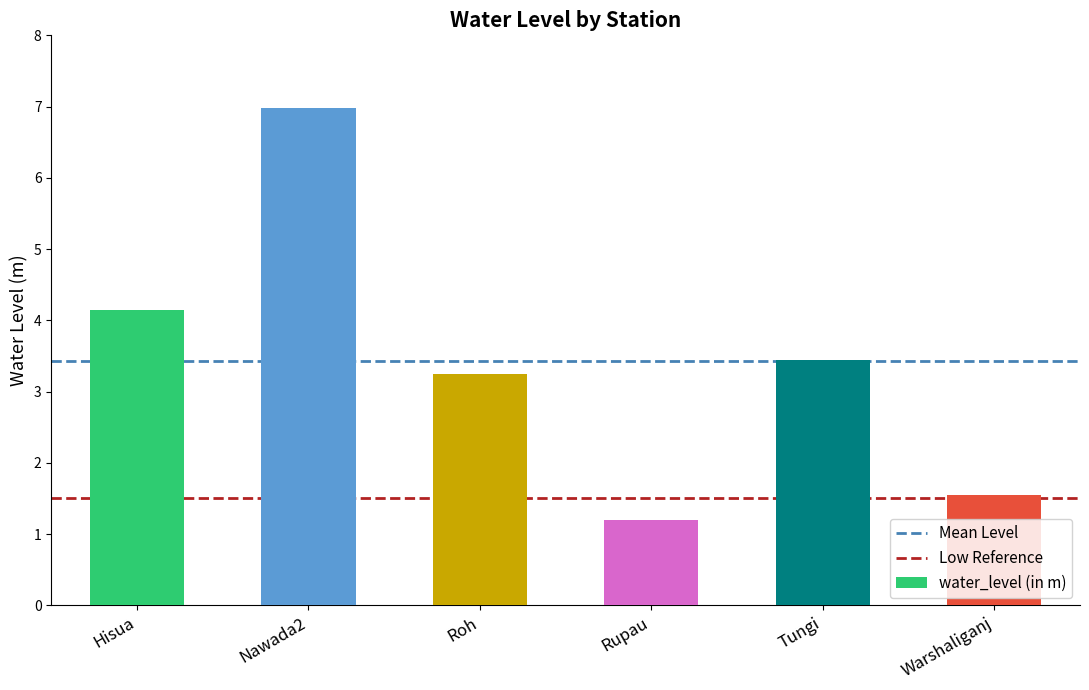

What is the label of the 6th bar from the left?

Warshaliganj